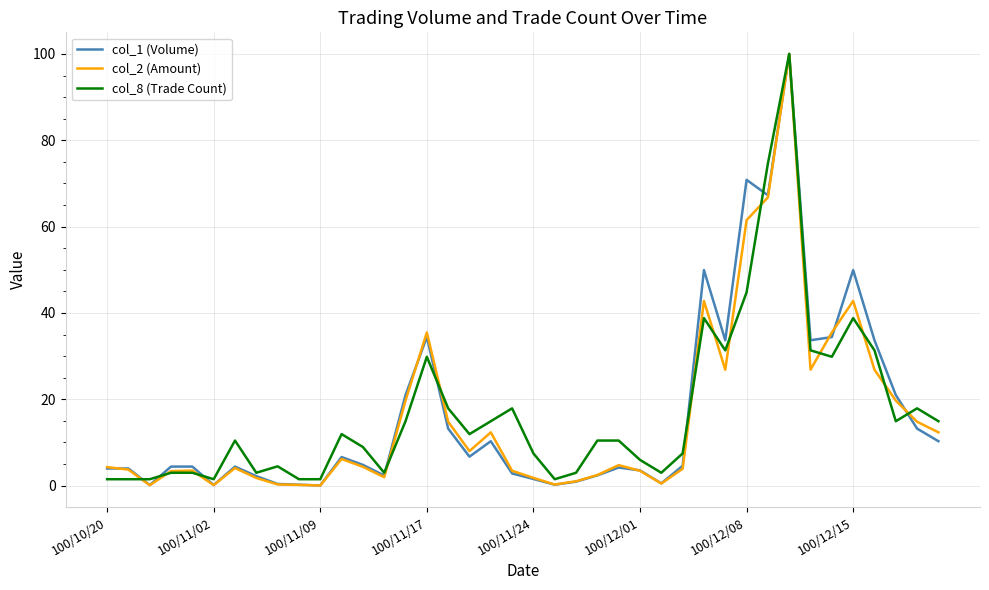

Does the chart display data point markers on the line(s)?

No